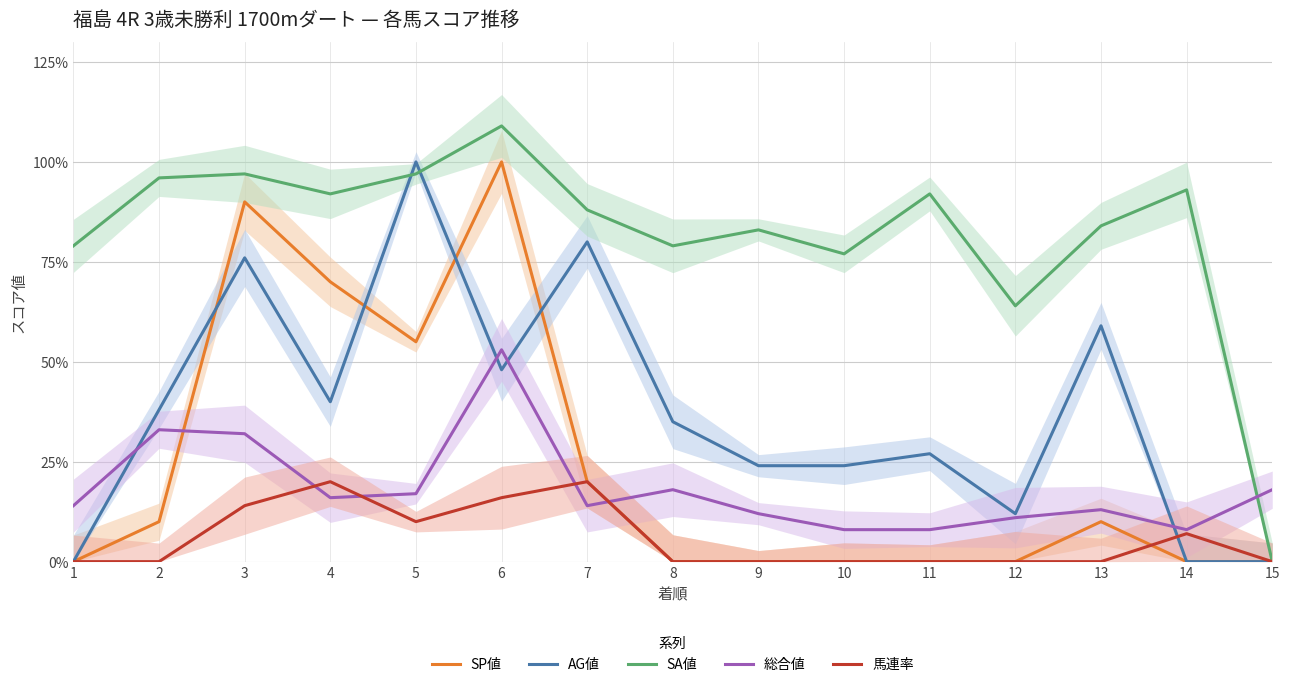

Which series has the largest range (max minus min)?

SA値